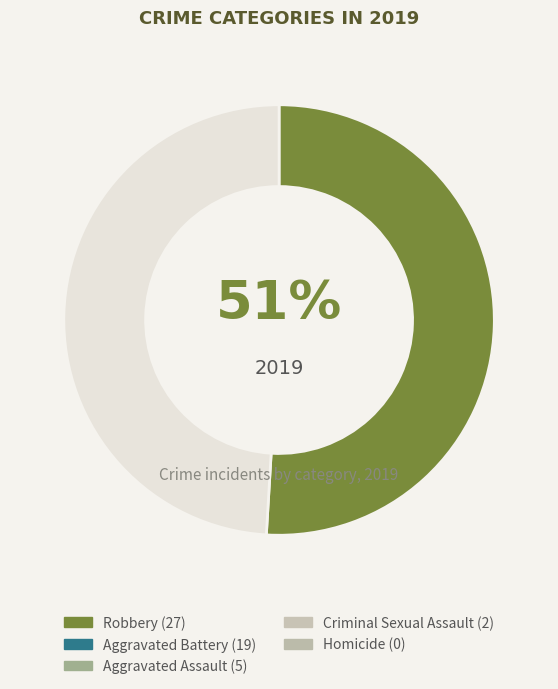

How many segments does this pie chart have?

2